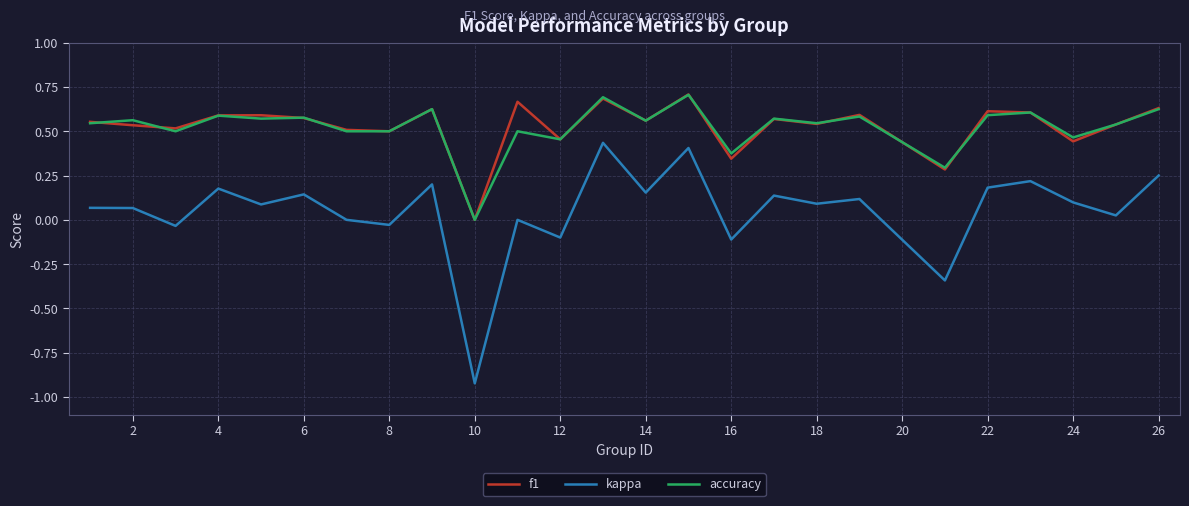

True or false: accuracy and kappa intersect in this chart.

False